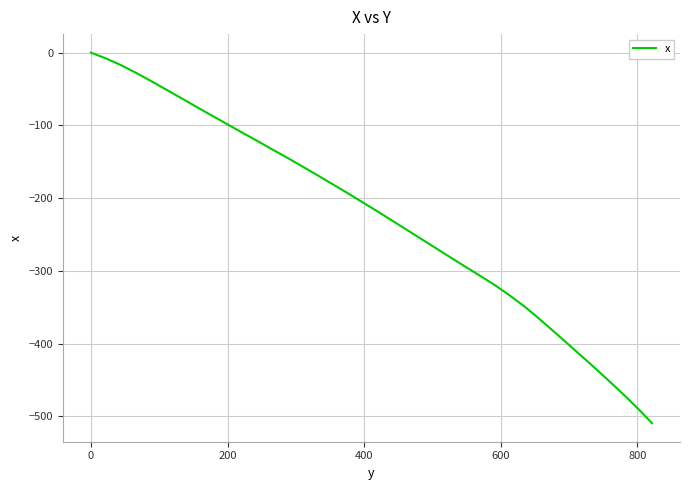

What is the average value?

-233.0